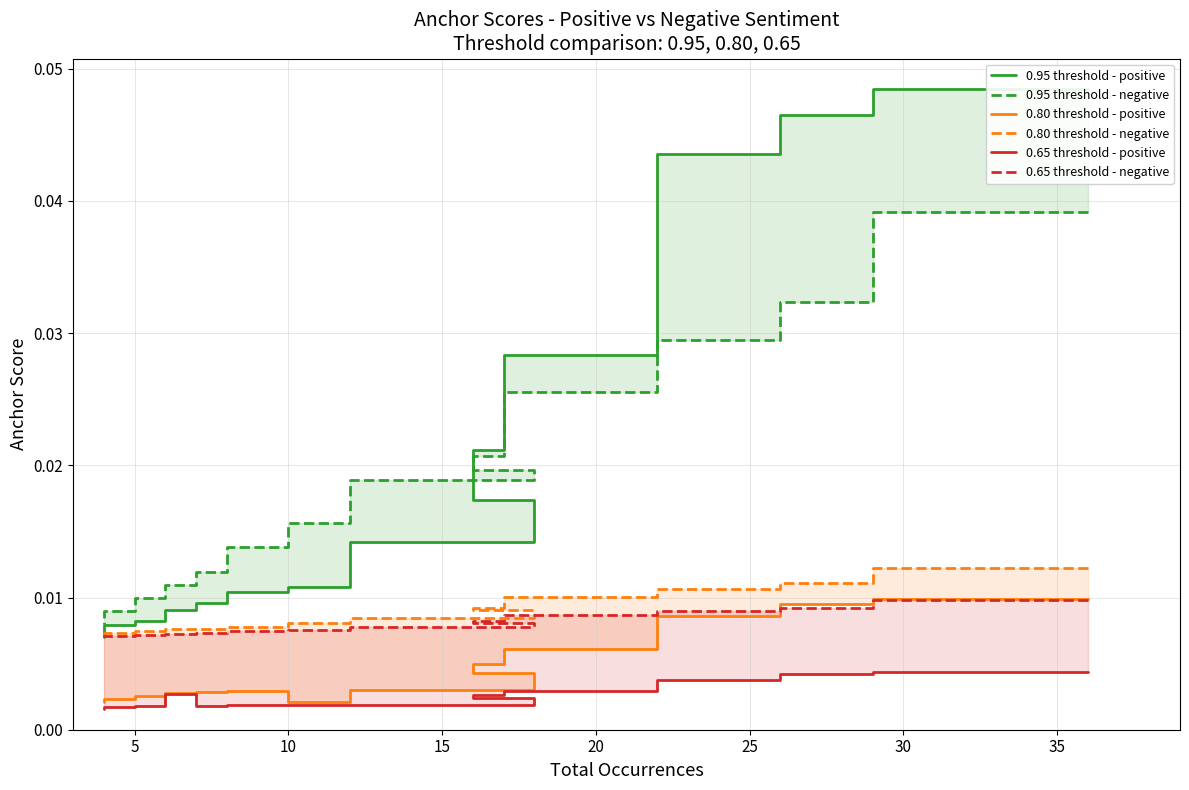

Is it true that 0.65 threshold - negative equals 0.0 at 20?

False